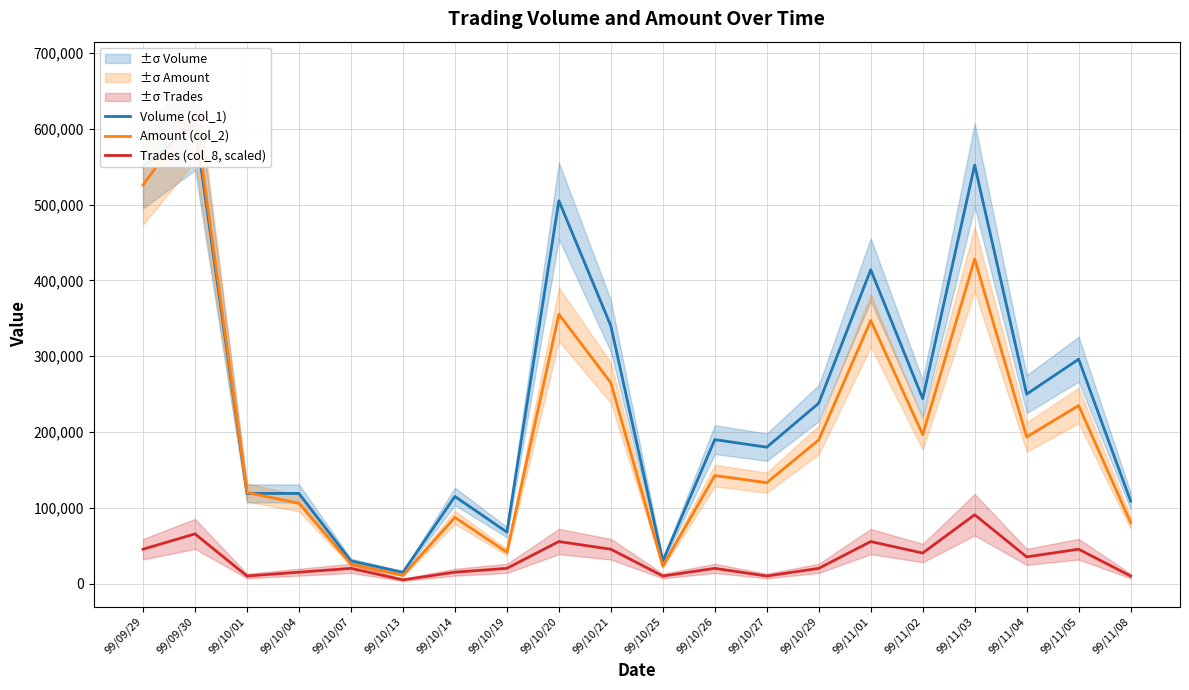

How many times do Volume (col_1) and Amount (col_2) cross each other?

2